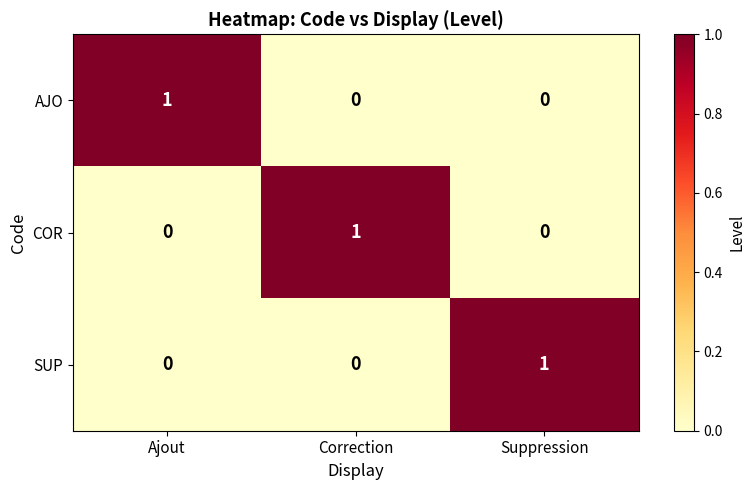

At how many categories does at least one series exceed 0?

3